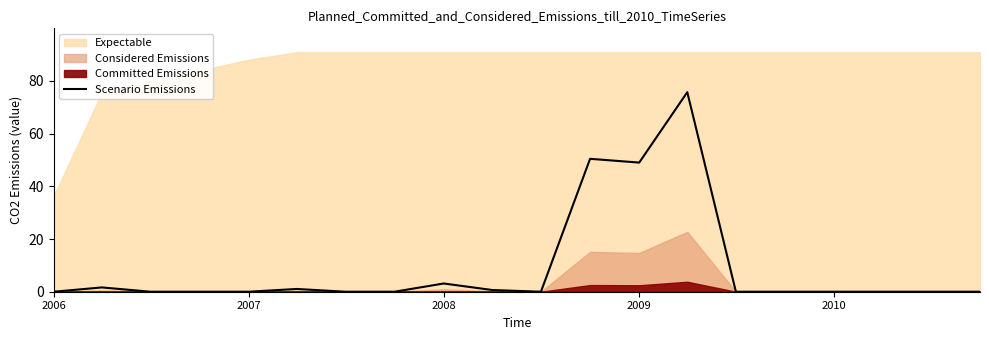

Is it true that the value at 2006 is 0.0?

True